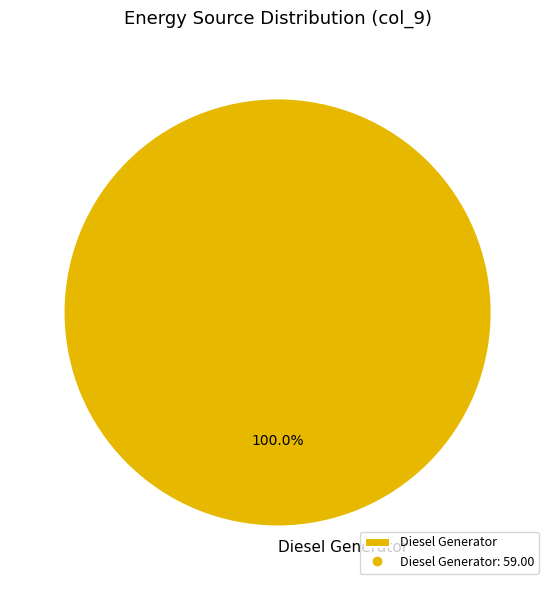

Rank the categories by value from lowest to highest.

Diesel Generator